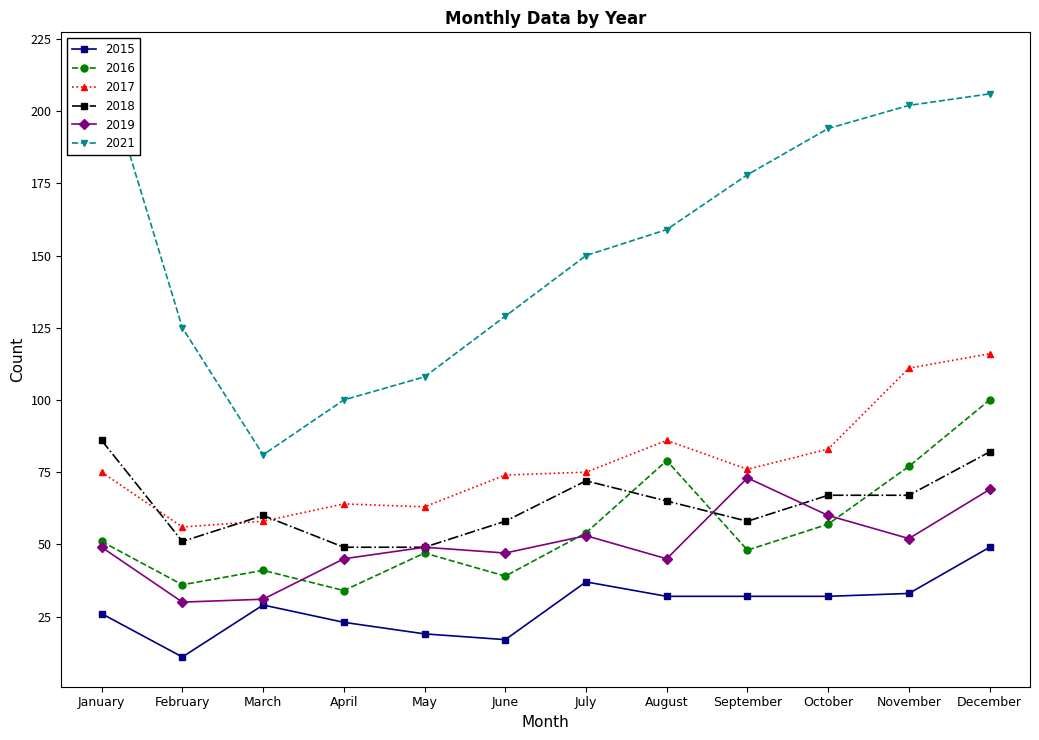

What is the value of the 2016 point at the 7th from the left?

54